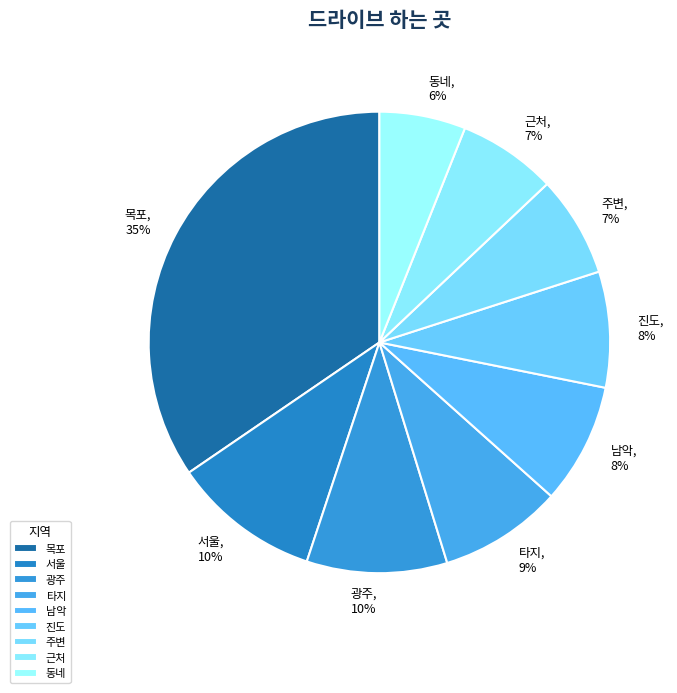

Does 주변 represent more than half of the total?

No